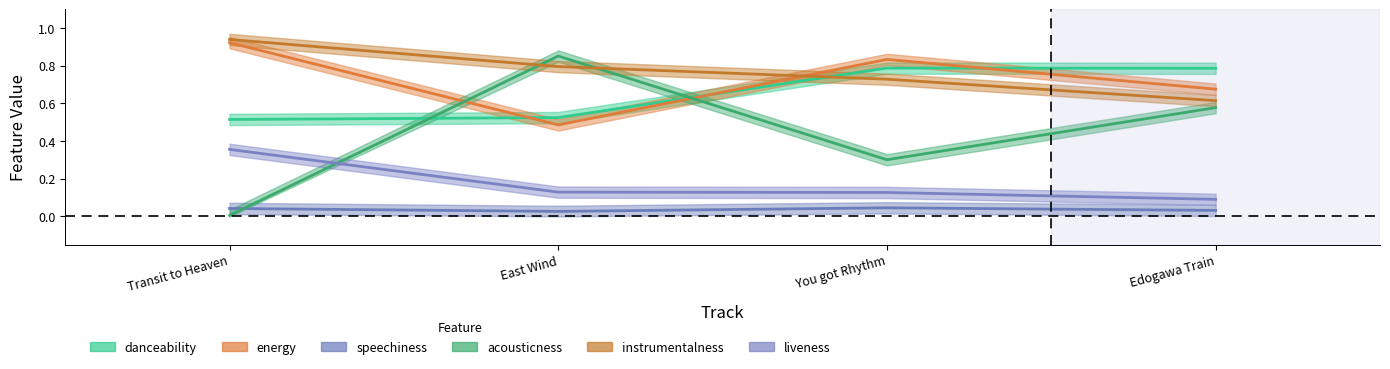

True or false: instrumentalness has a value of 0.8 at East Wind.

True